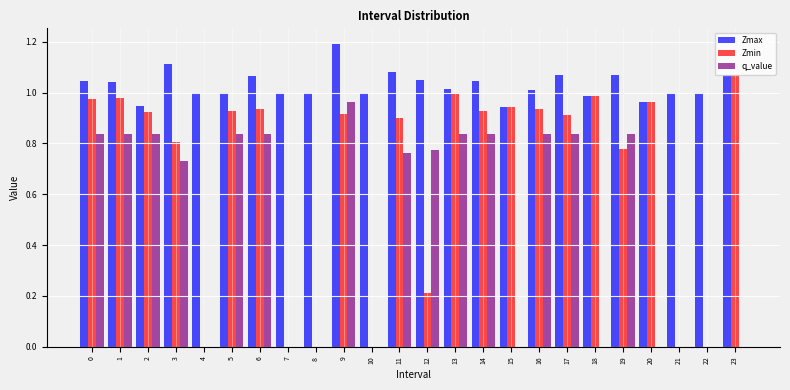

What is the total value across all series at 19?

2.7